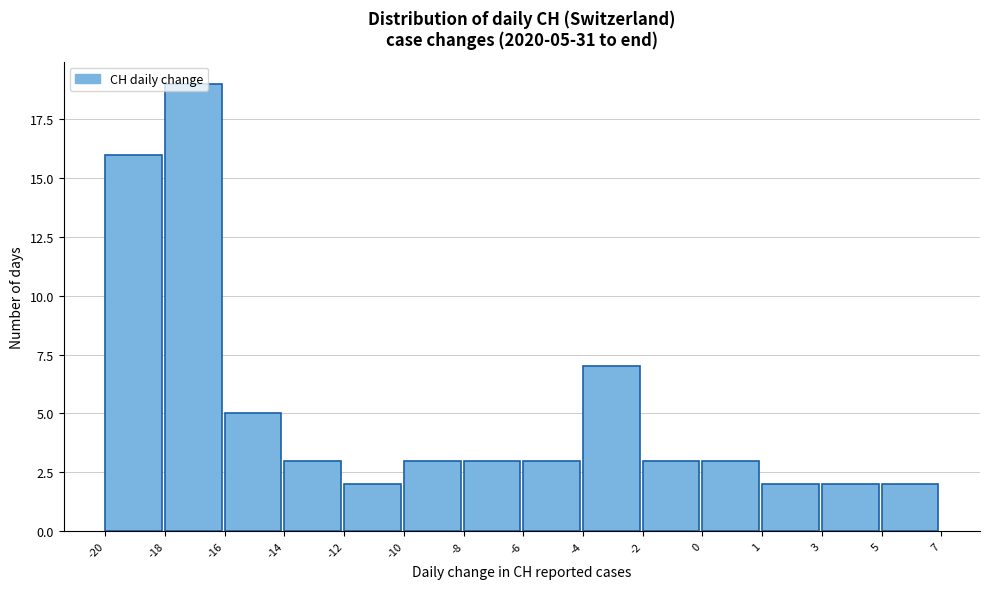

What is the average value?

5